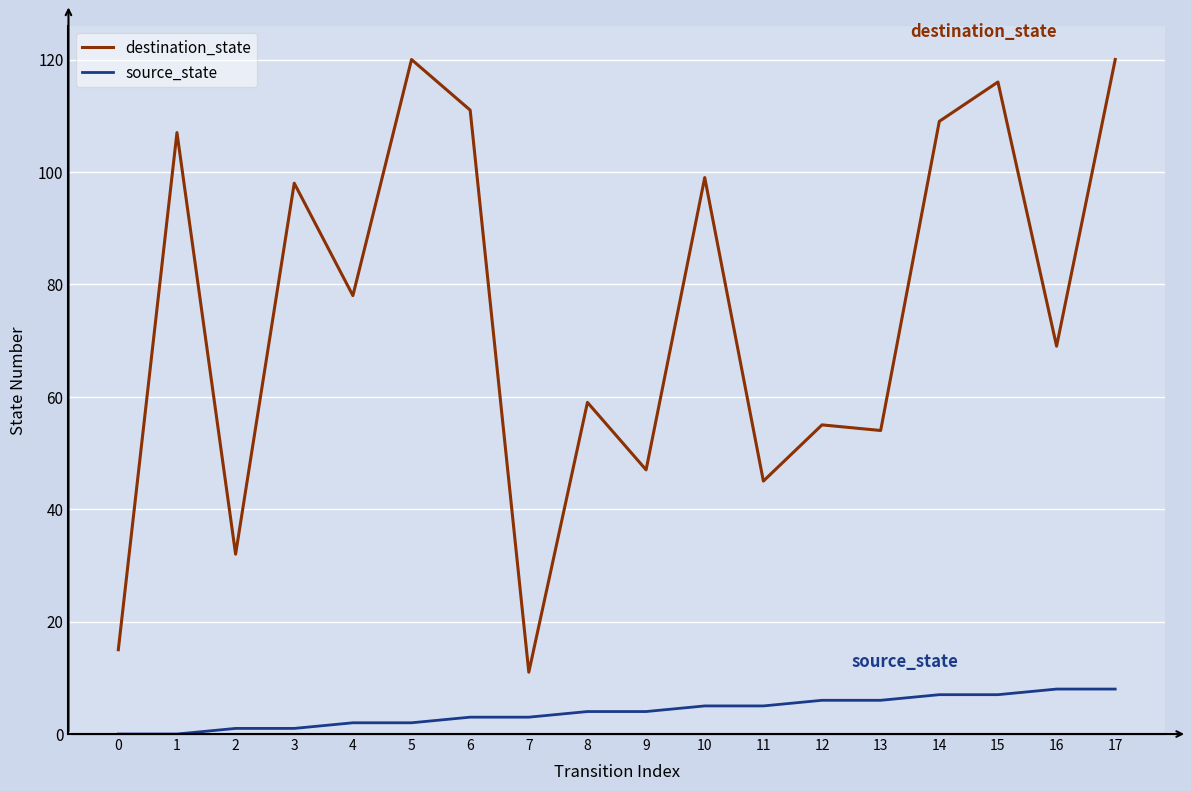

What is the total value across all series at 3?

99